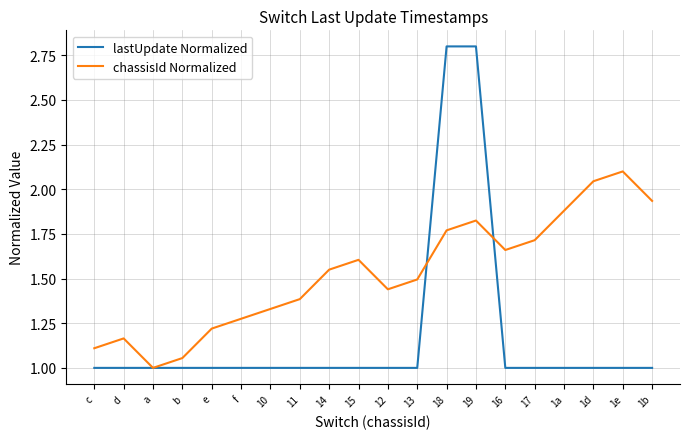

How many interior local valleys does the chassisId Normalized series have?

3